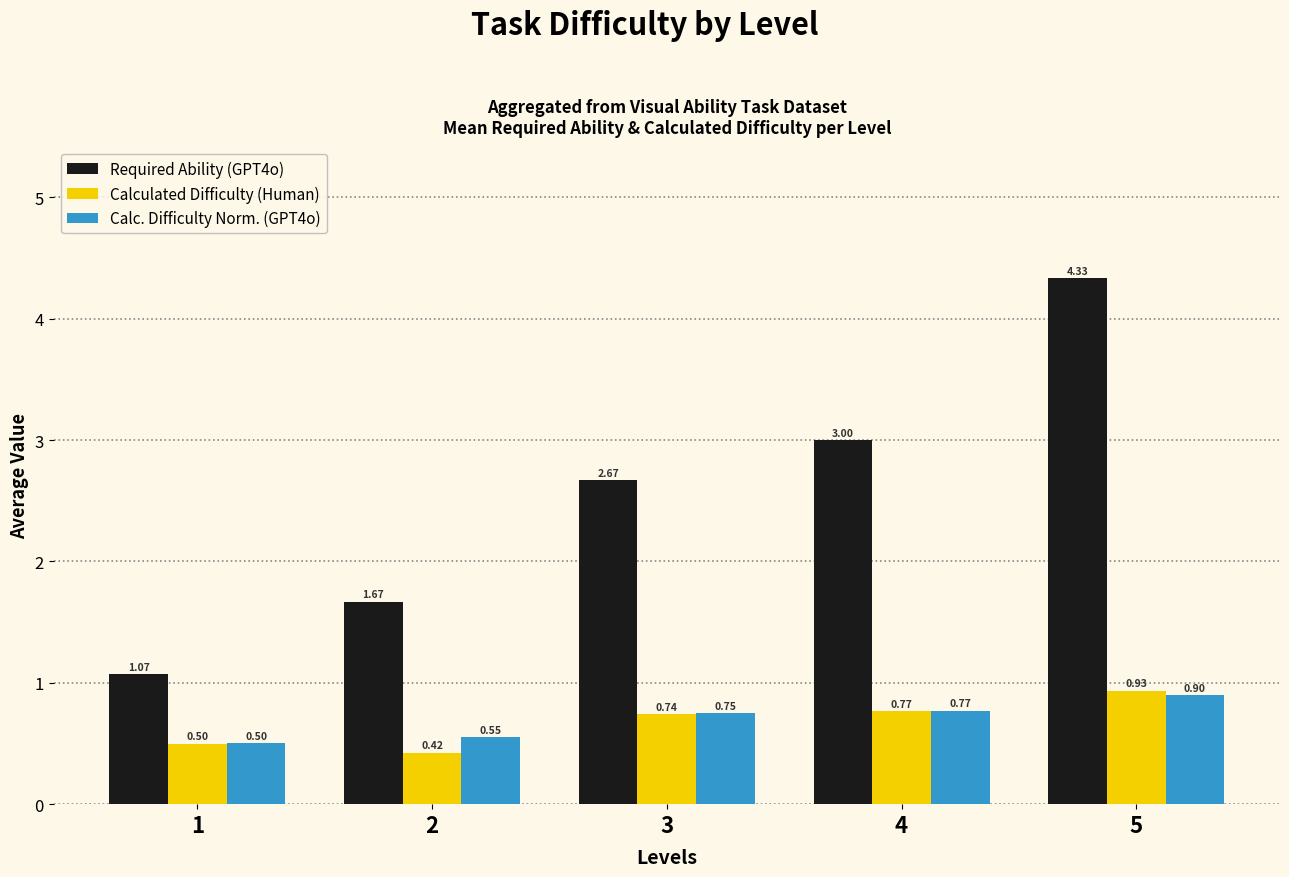

List the labels in order of Calc. Difficulty Norm. (GPT4o) value, smallest first.

1, 2, 3, 4, 5